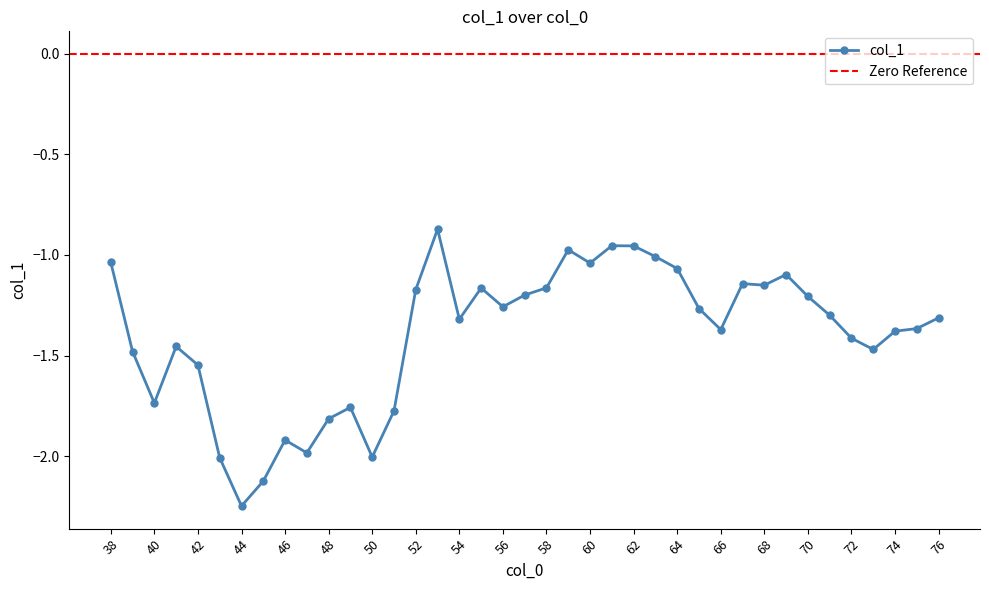

Reading left to right, extract all data points from this chart.

38=-1.0	39=-1.5	40=-1.7	41=-1.5	42=-1.5	43=-2.0	44=-2.2	45=-2.1	46=-1.9	47=-2.0	48=-1.8	49=-1.8	50=-2.0	51=-1.8	52=-1.2	53=-0.9	54=-1.3	55=-1.2	56=-1.3	57=-1.2	58=-1.2	59=-1.0	60=-1.0	61=-1.0	62=-1.0	63=-1.0	64=-1.1	65=-1.3	66=-1.4	67=-1.1	68=-1.2	69=-1.1	70=-1.2	71=-1.3	72=-1.4	73=-1.5	74=-1.4	75=-1.4	76=-1.3